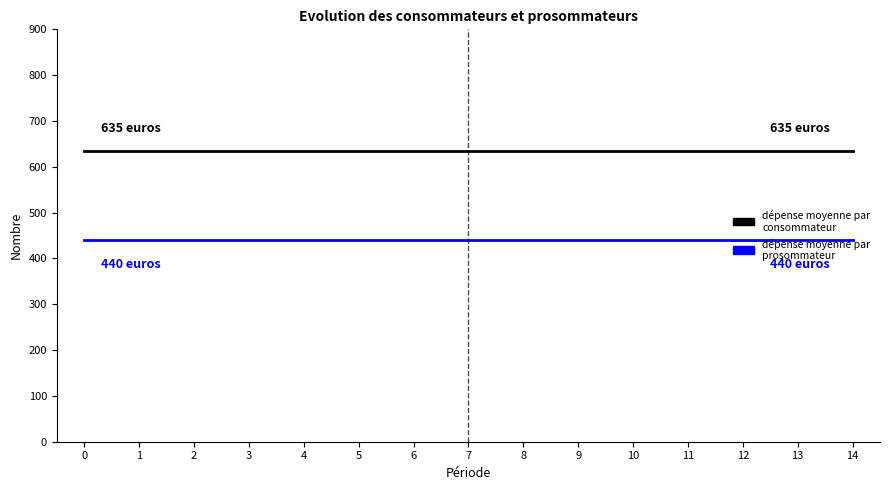

What is the maximum value shown in the chart?

635